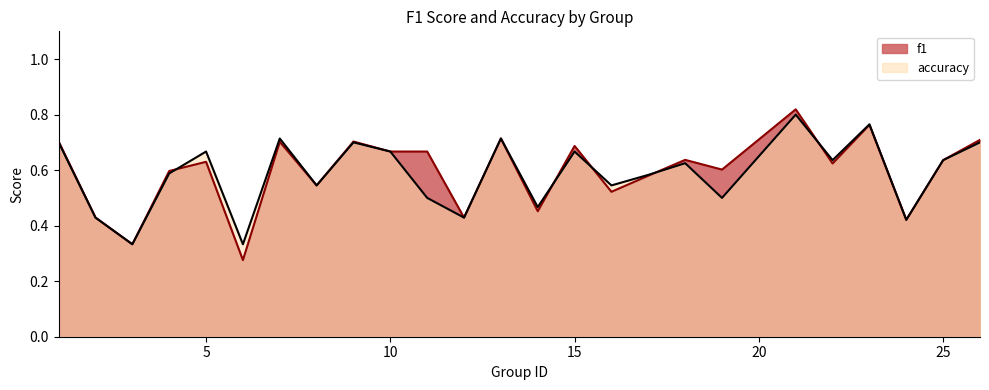

At how many categories does at least one series exceed 0?

25